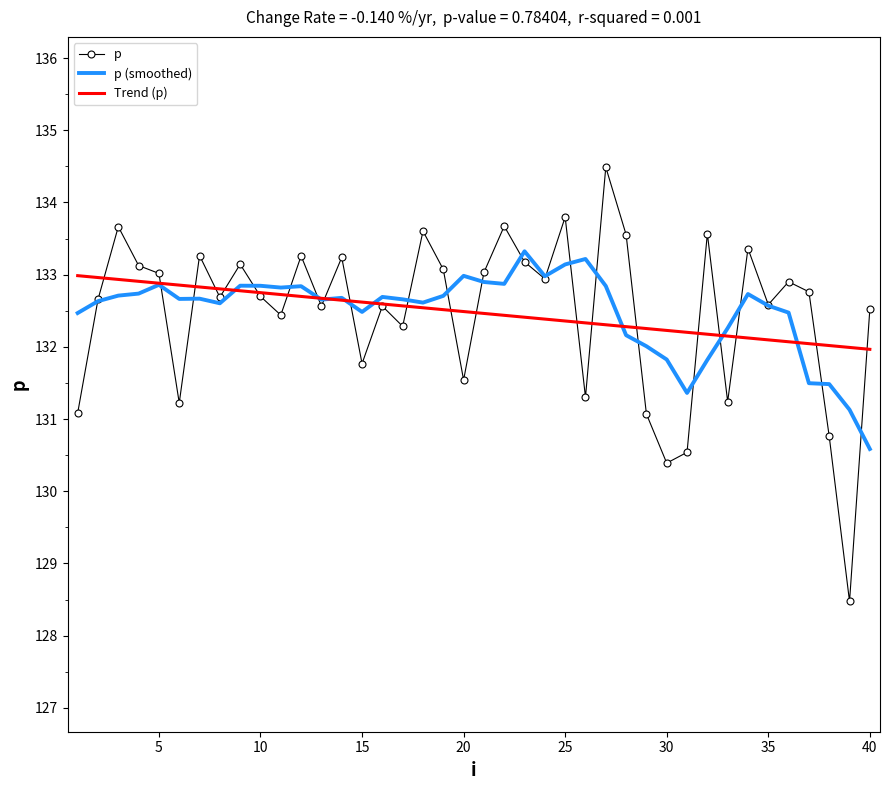

What is the lowest value of the p (smoothed) series?

130.6